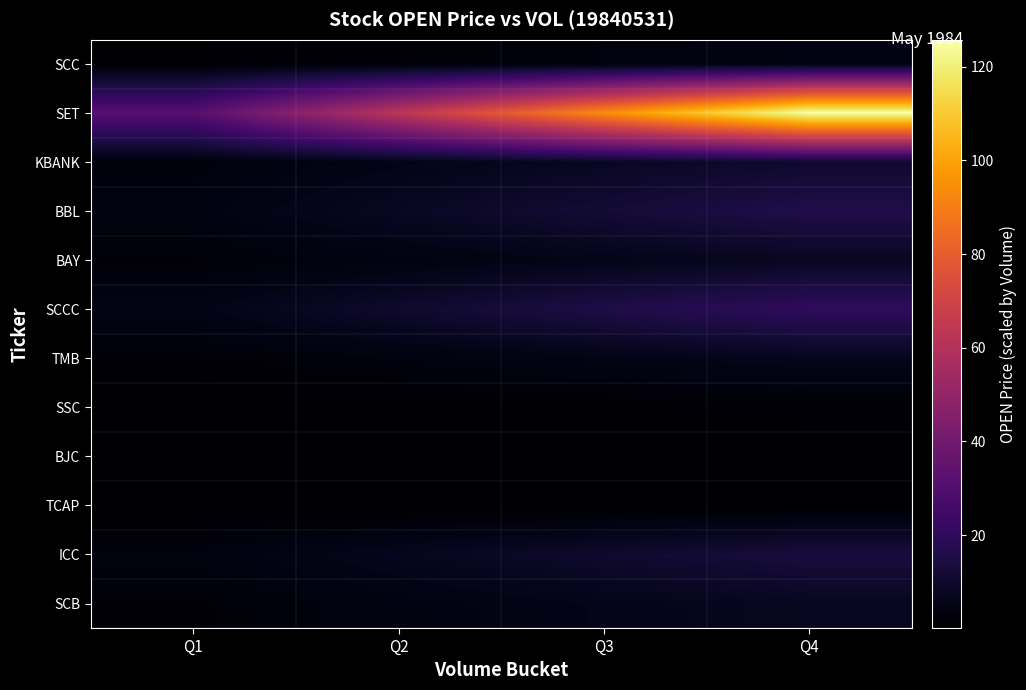

At how many categories does at least one series exceed 57?

3